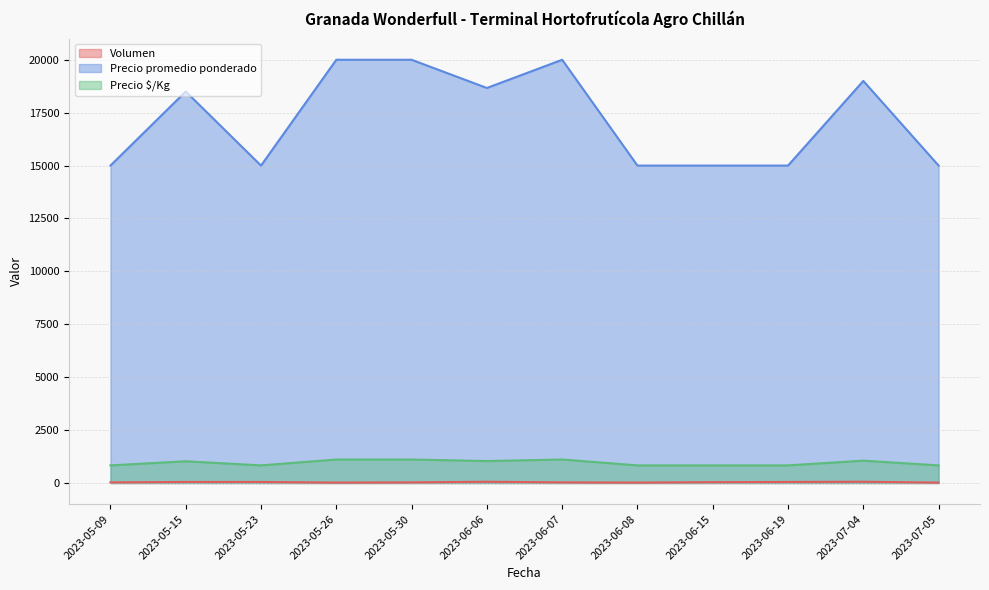

What is the sum of all Precio promedio ponderado values?

206167